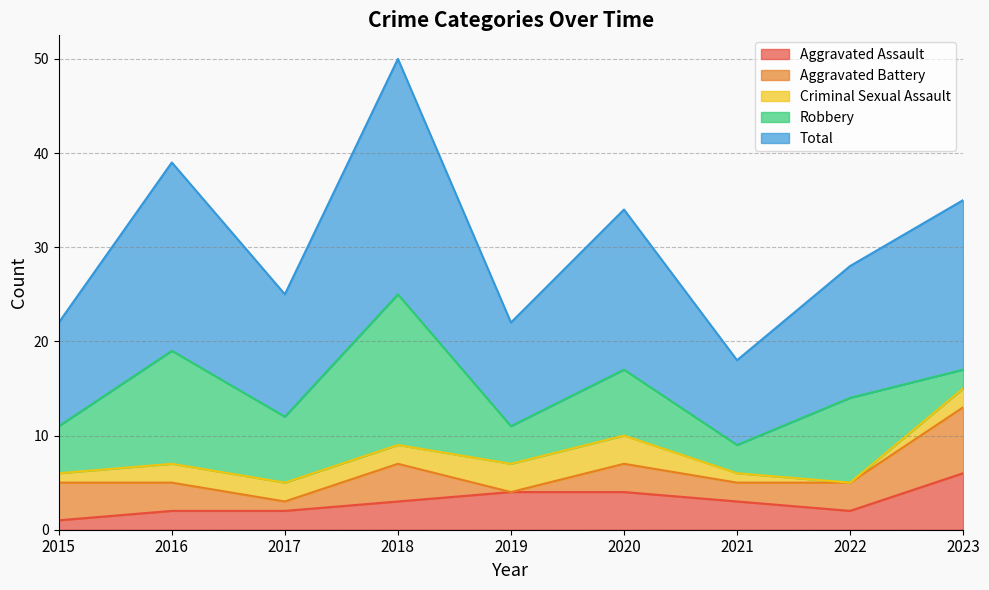

True or false: Robbery and Total intersect in this chart.

False